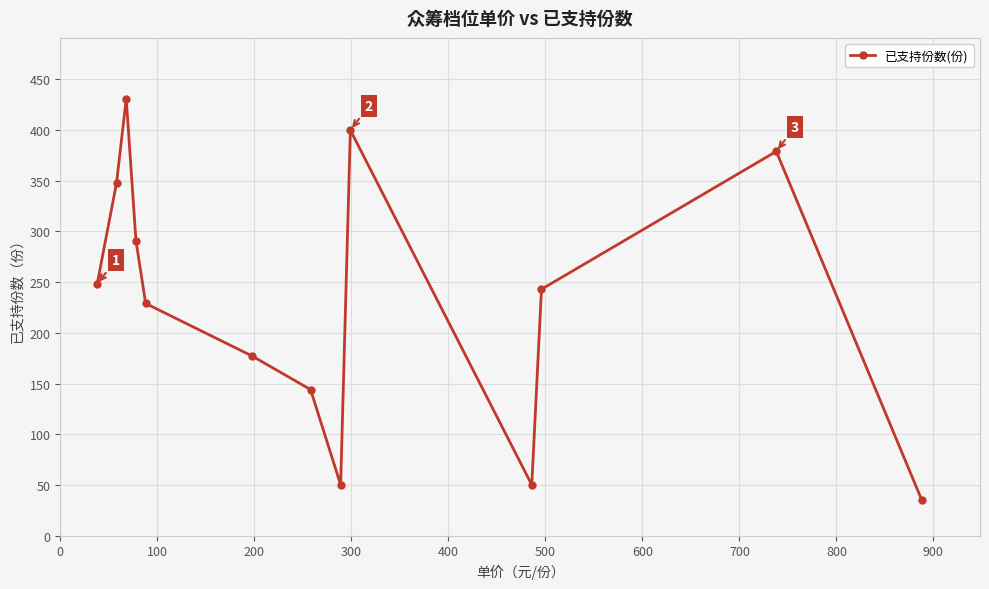

What is the value of the 7th point from the left?

144